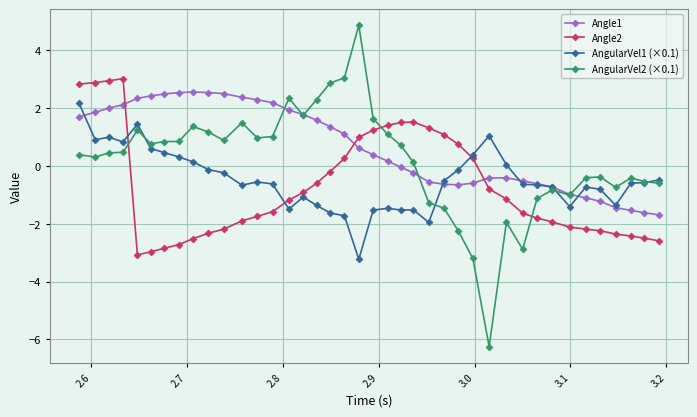

After their last crossing, which series has the higher values: Angle2 or AngularVel1 (×0.1)?

AngularVel1 (×0.1)